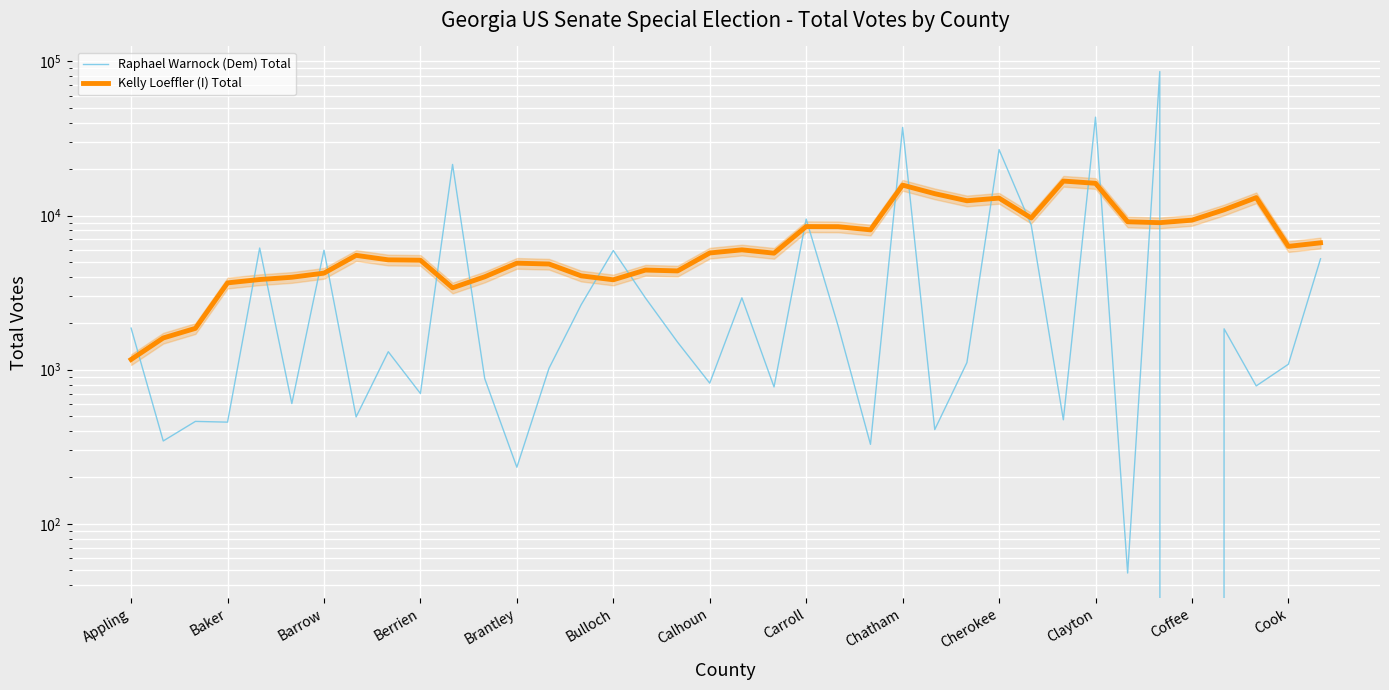

True or false: Raphael Warnock (Dem) Total has more than 2 interior local peaks.

True